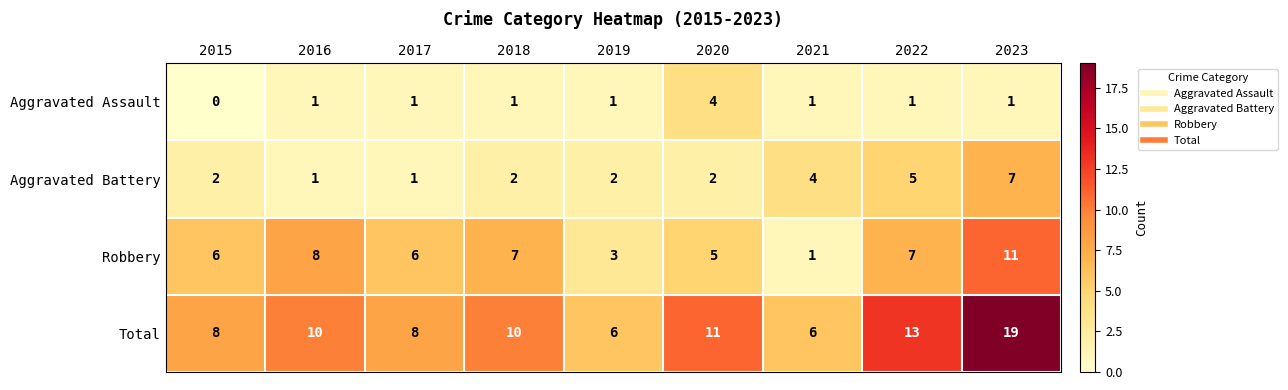

Count the Aggravated Assault values in the range 1 to 2.

7